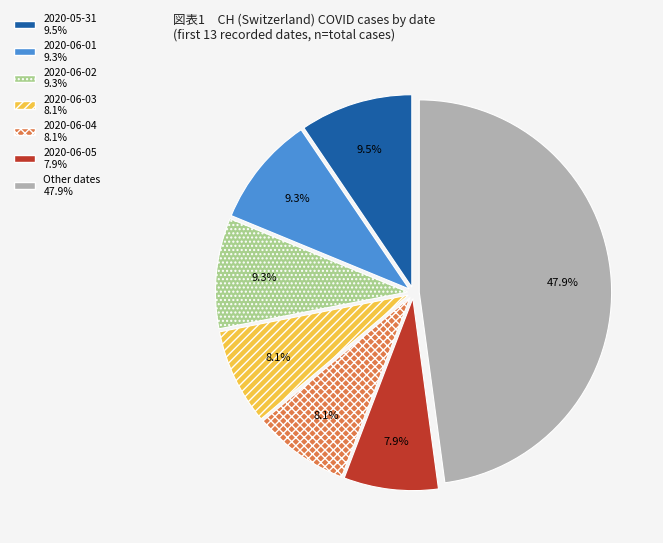

How many segments does this pie chart have?

7